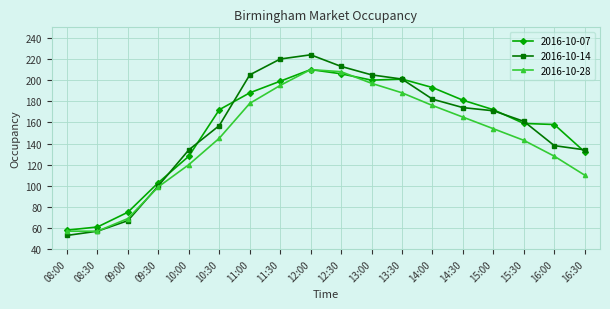

Reading left to right, transcribe all the data shown in this chart.

2016-10-07: 58	61	75	103	128	172	188	199	210	206	200	201	193	181	172	159	158	132
2016-10-14: 53	57	67	100	134	157	205	220	224	213	205	201	182	174	171	161	138	134
2016-10-28: 57	57	69	99	120	145	178	195	210	208	197	188	176	165	154	143	128	110